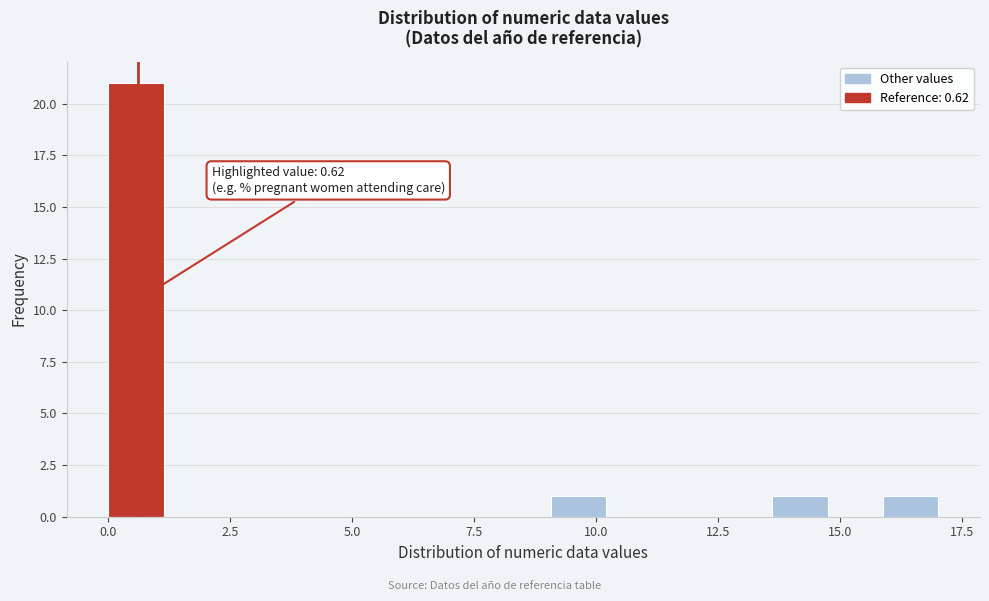

Read against the x-axis, roughly where is the centre of the tallest bar?

0.5